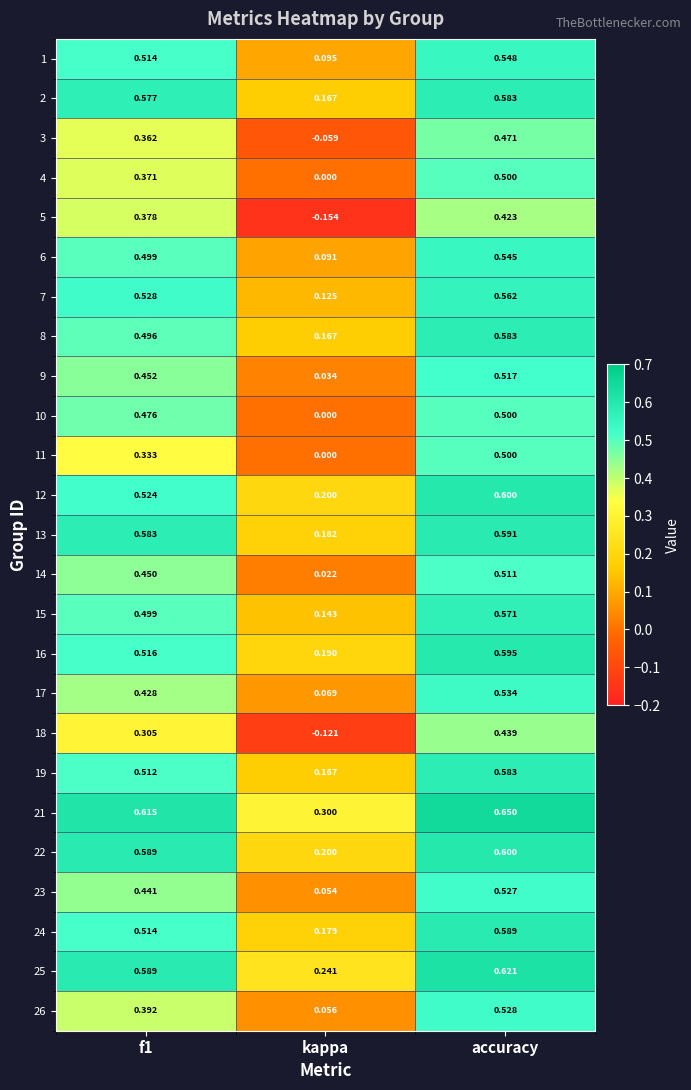

What is the difference between the highest and lowest values at kappa?

0.5